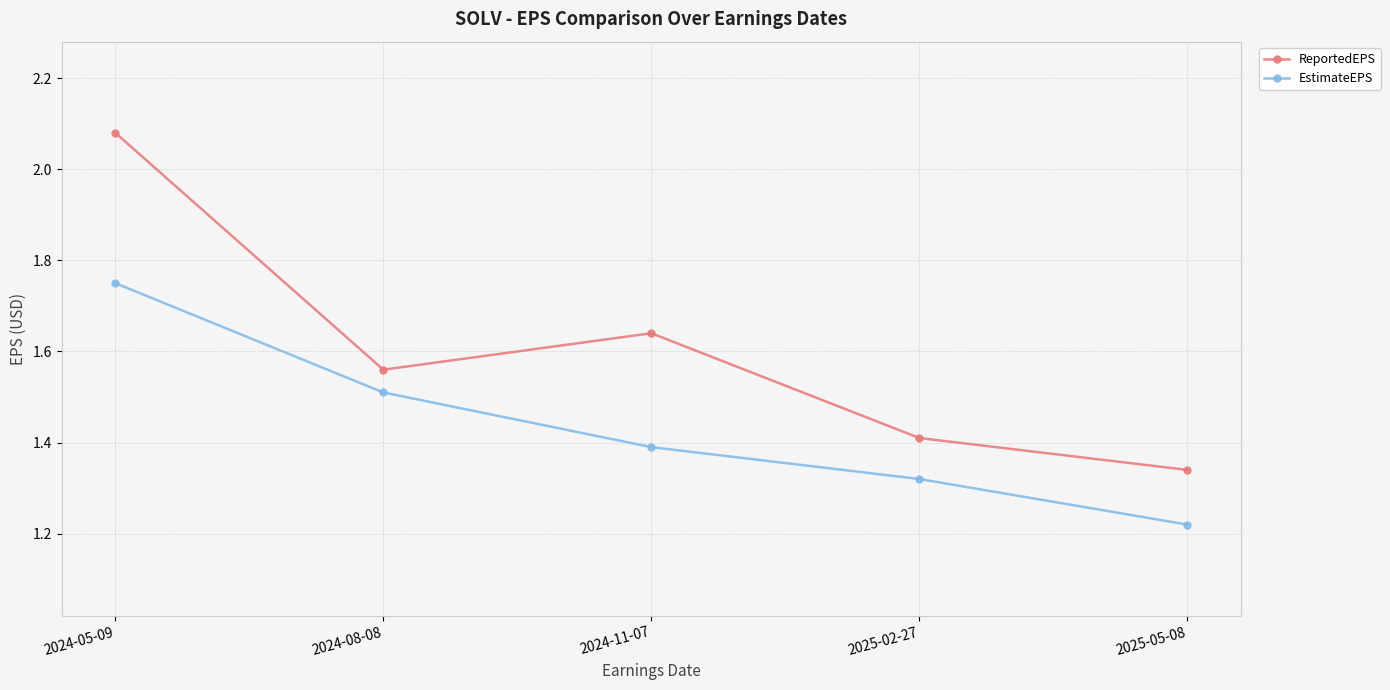

The EstimateEPS series shows 2.0 at 2025-02-27. True or false?

False